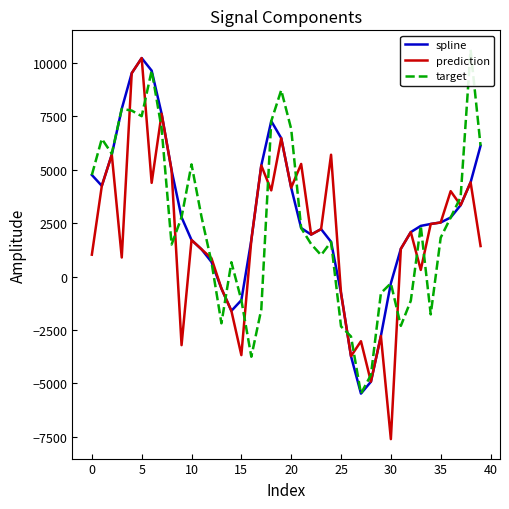

Which series ends up on top after the final intersection of prediction and target?

target